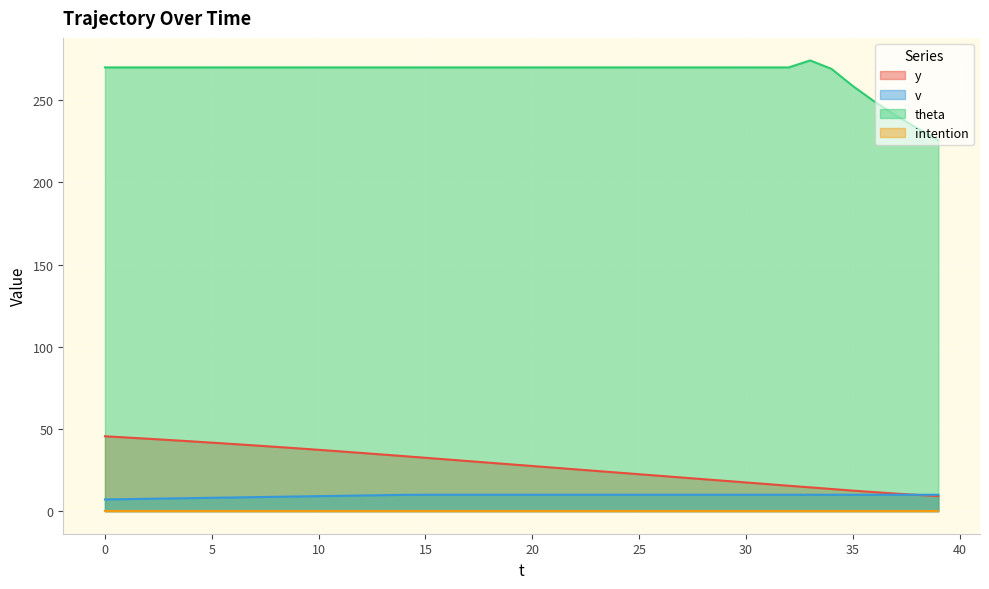

Where is y nearest to the value 27?

20